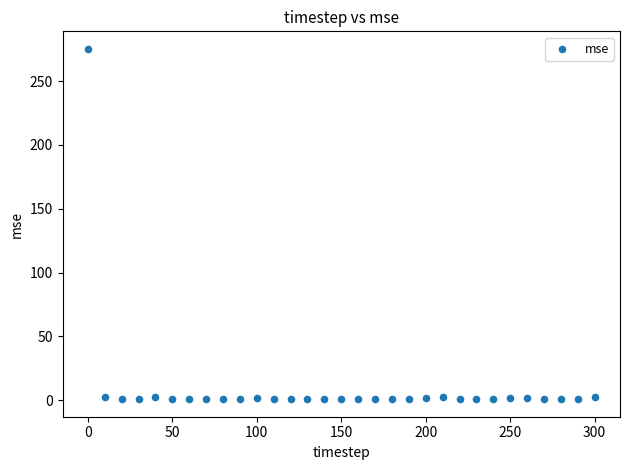

What is the range of X values (max minus min)?

300.0